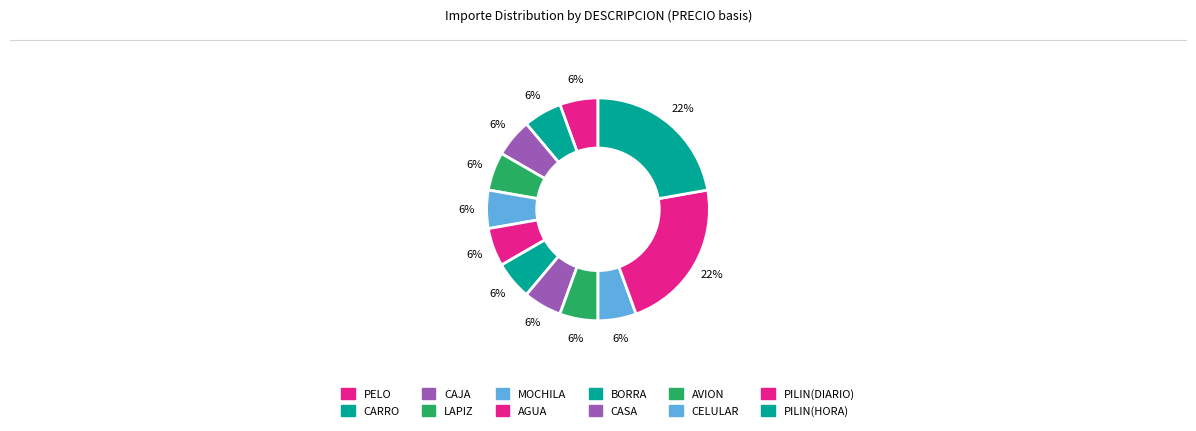

How many segments does this pie chart have?

12